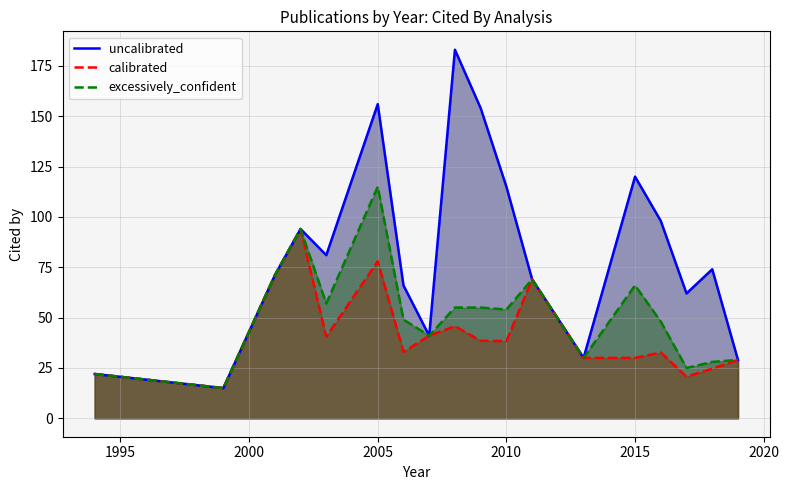

What is the difference between the second highest and second lowest values in the excessively_confident series?

72.0